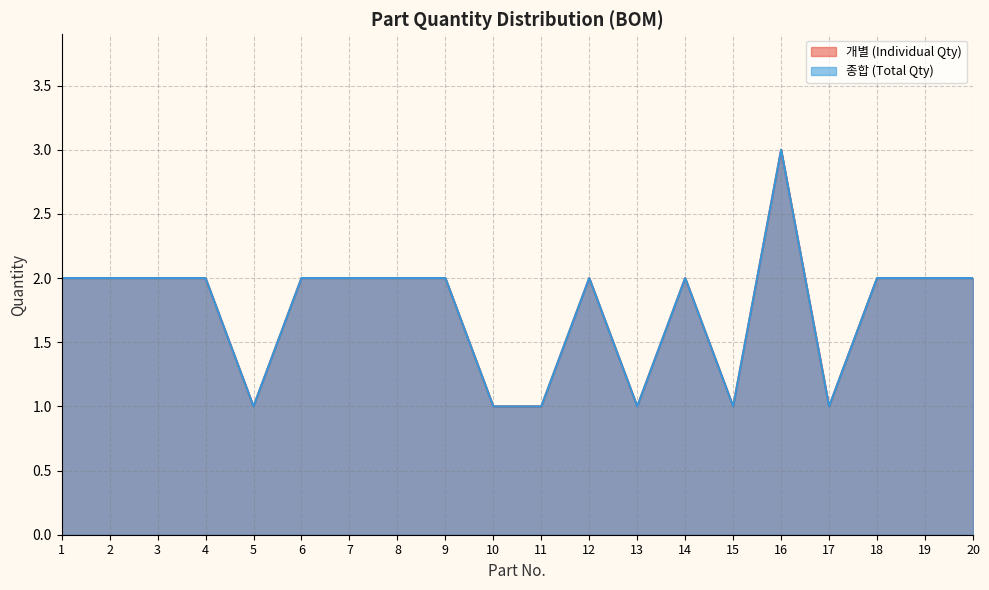

Reading right to left, list all the values displayed in this chart.

개별 (Individual Qty): 2	2	2	1	3	1	2	1	2	1	1	2	2	2	2	1	2	2	2	2
종합 (Total Qty): 2	2	2	1	3	1	2	1	2	1	1	2	2	2	2	1	2	2	2	2